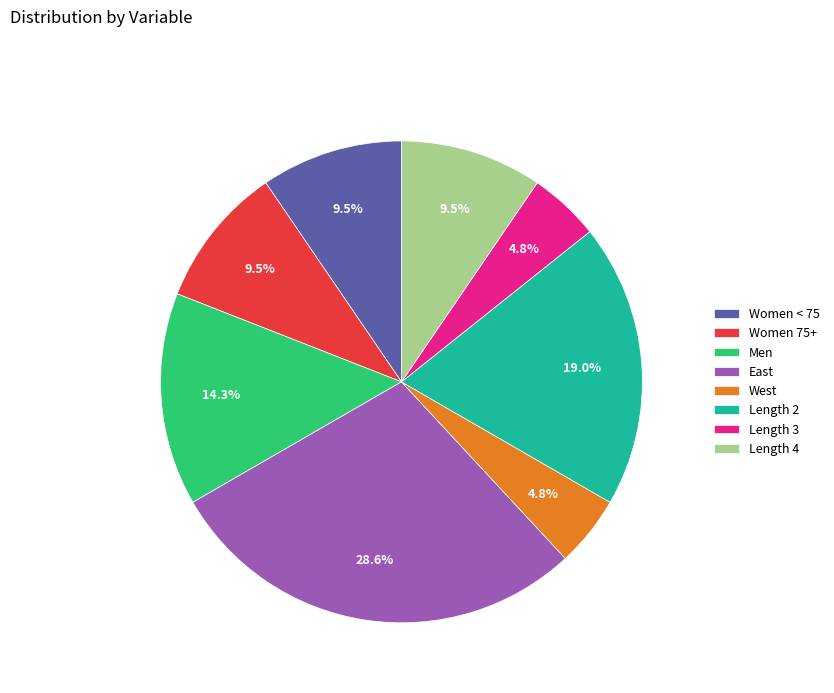

To the nearest percent, what is the combined percentage of West and Women < 75?

14%